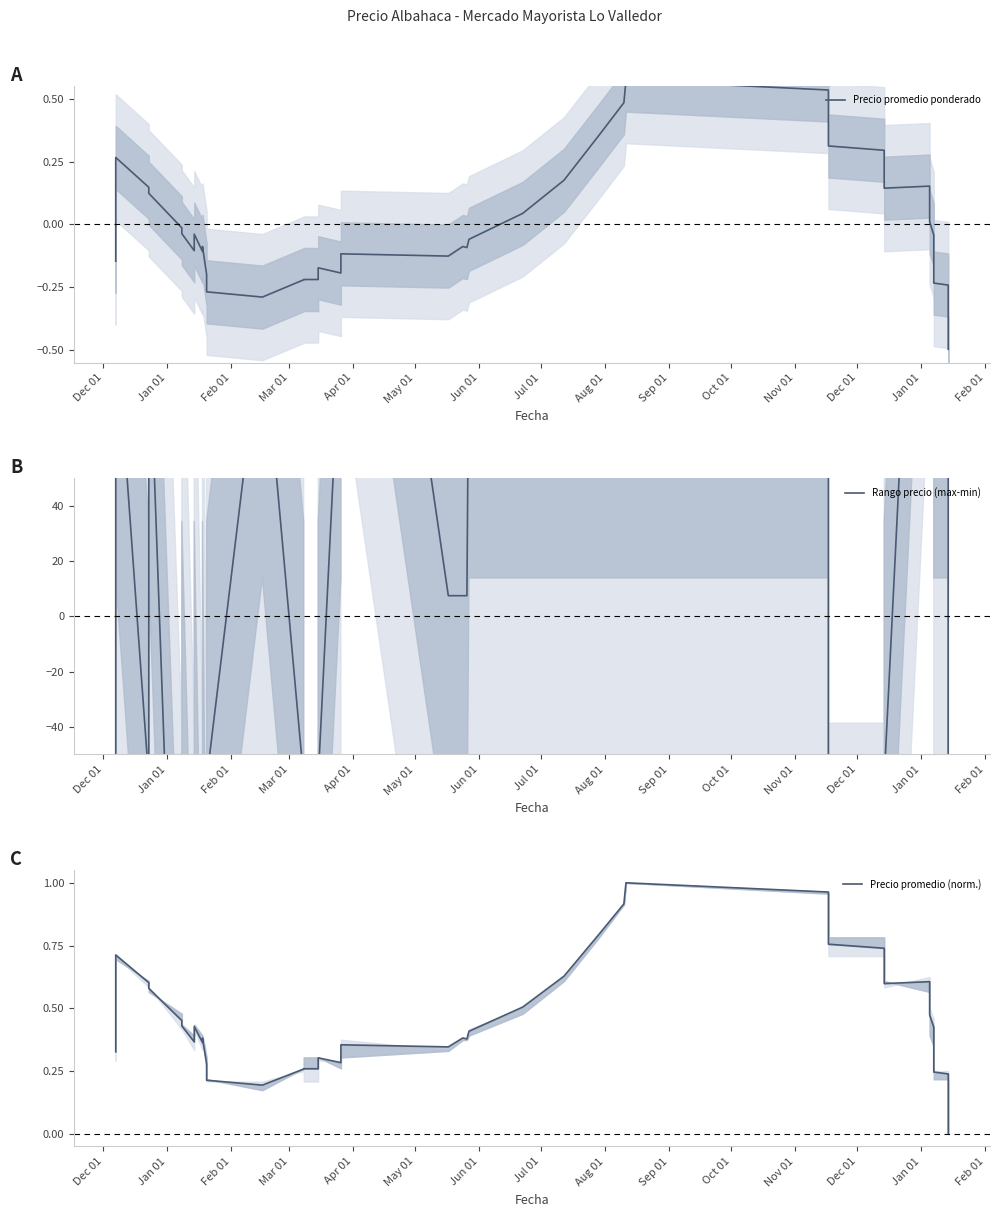

How many categories are shown in the chart?

40